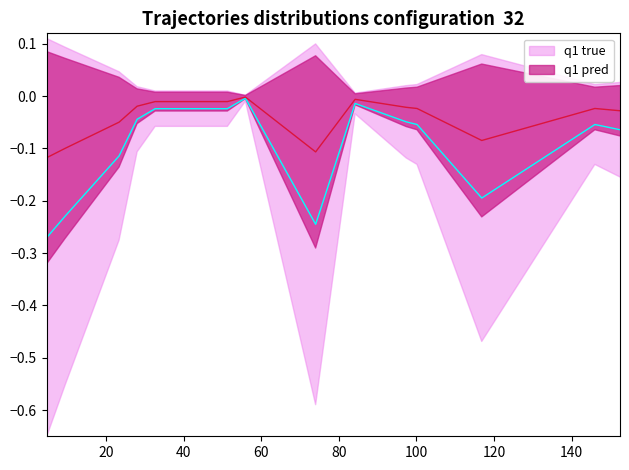

What is the label of the 21st point from the left?

20